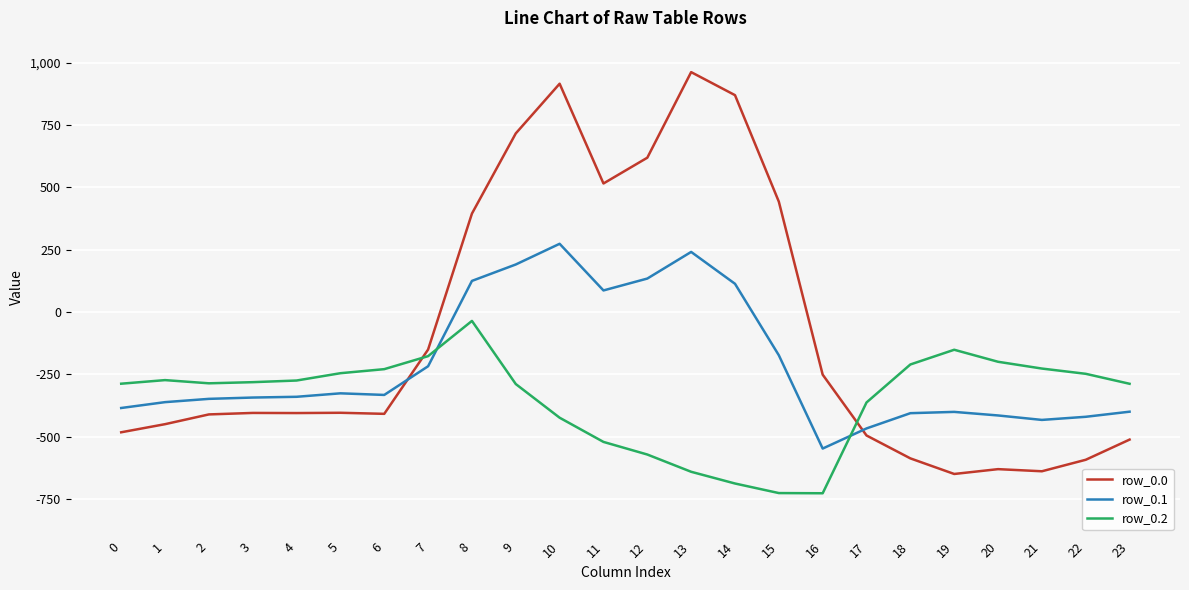

Rank the series by their average value, from highest to lowest.

row_0.0, row_0.1, row_0.2